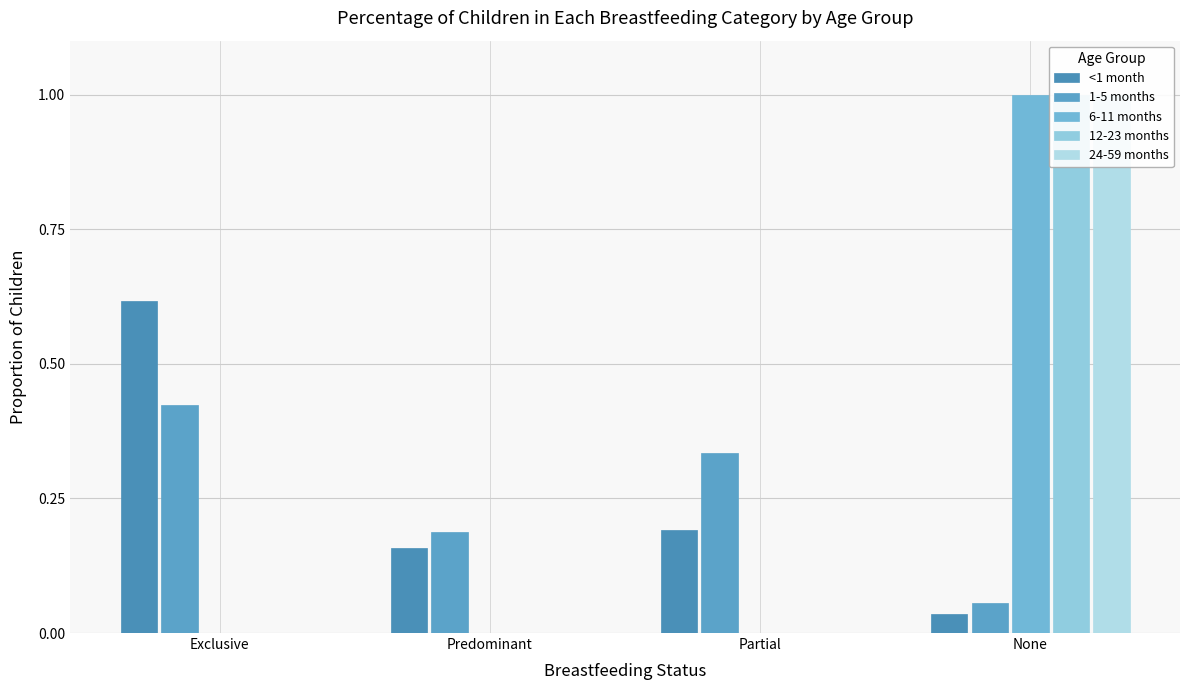

The 6-11 months series shows 0.7 at Partial. True or false?

False